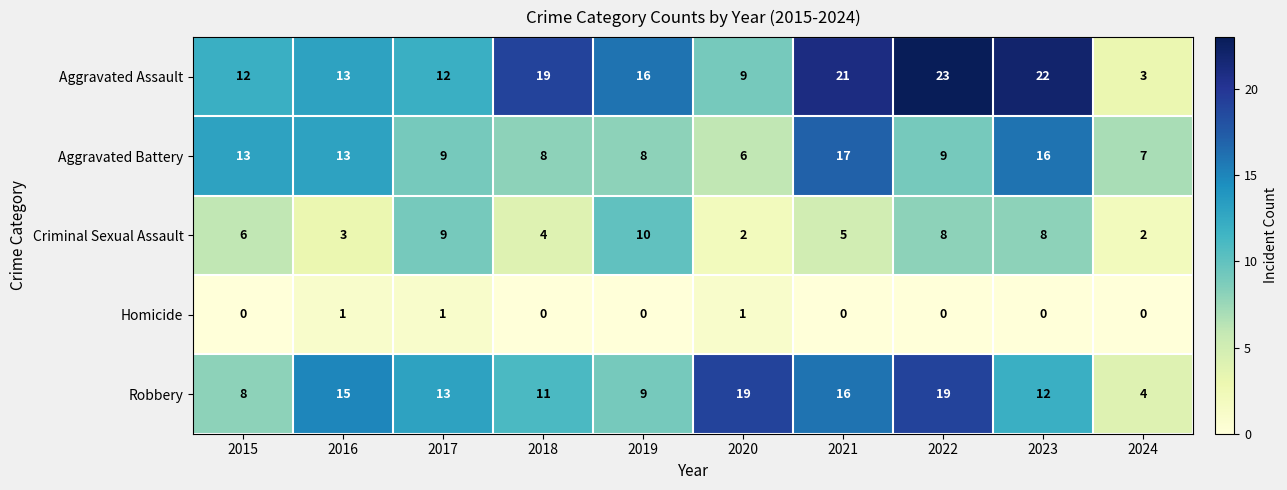

What is the sum of all Aggravated Battery values?

106